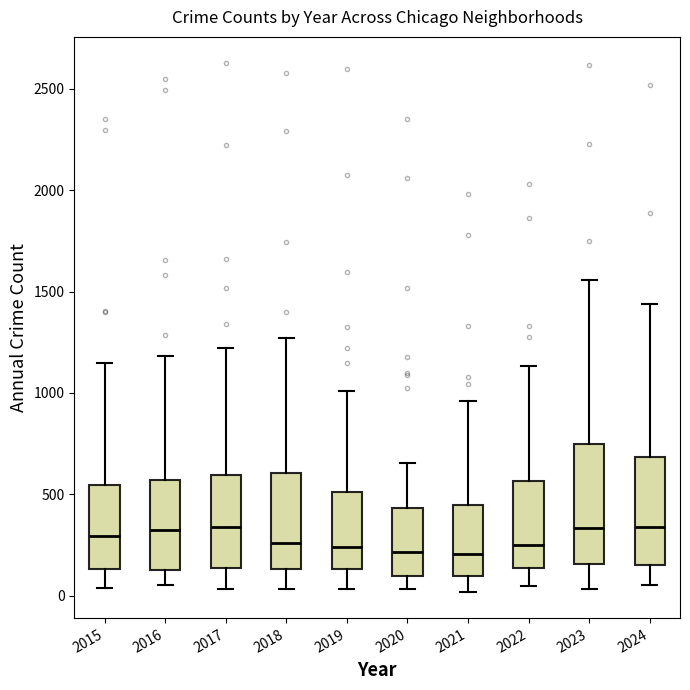

Where is the lower edge of the box at x = 2023 on the y-axis? The values are not printed on the chart, so give them approximately, as read against the axis.

150